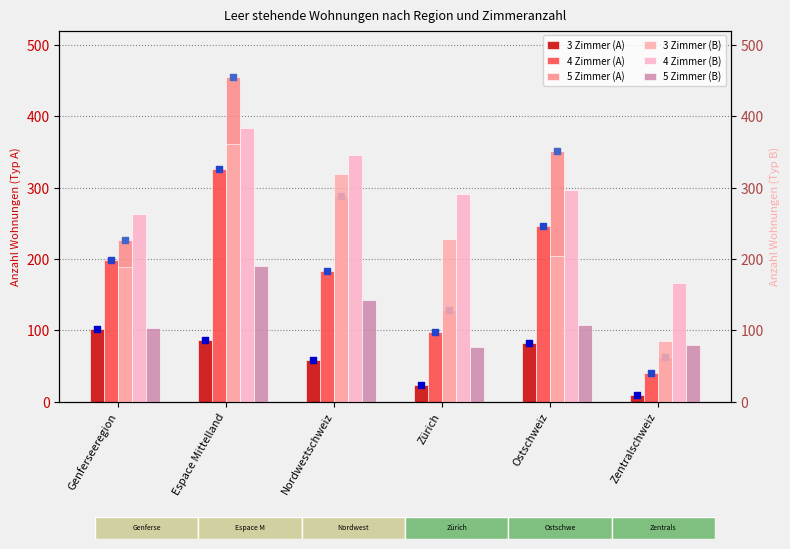

Which series contains the lowest Y value?

3 Zimmer (Typ A)